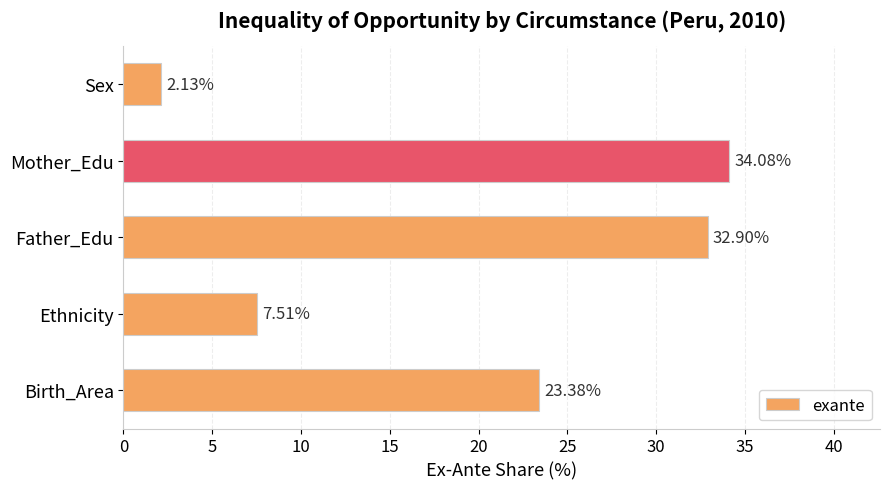

What is the average value?

20.0